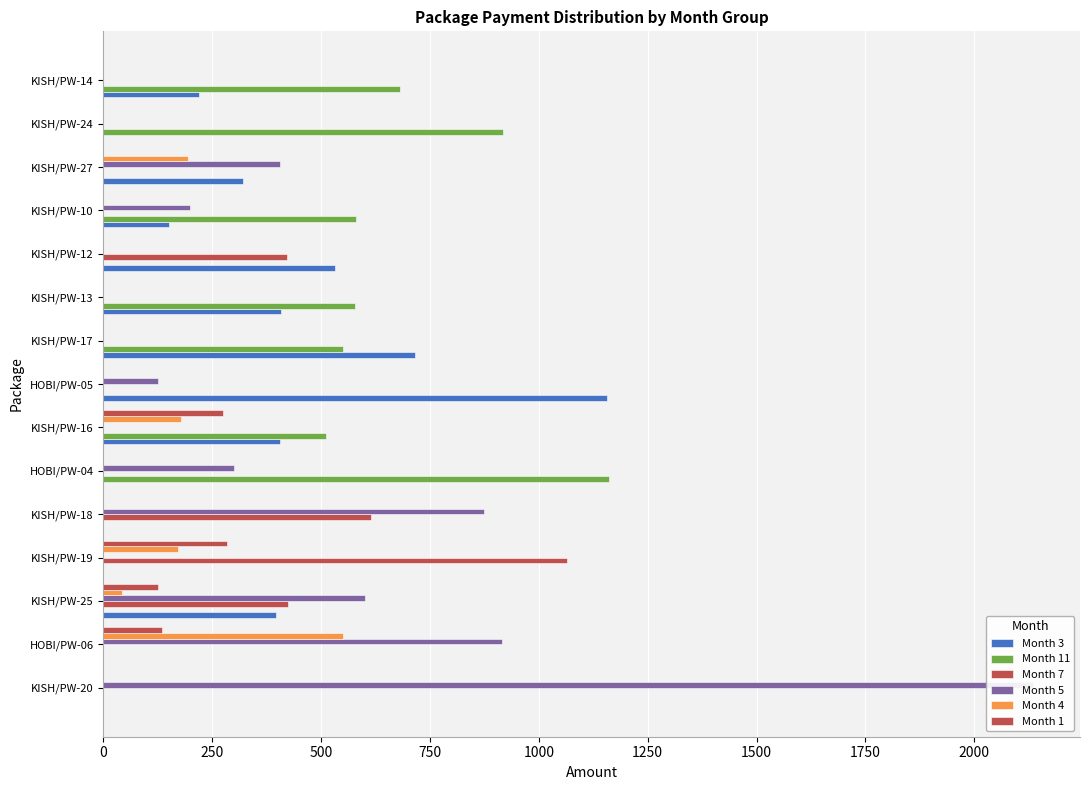

What is the total value across all series at KISH/PW-12?

953.5